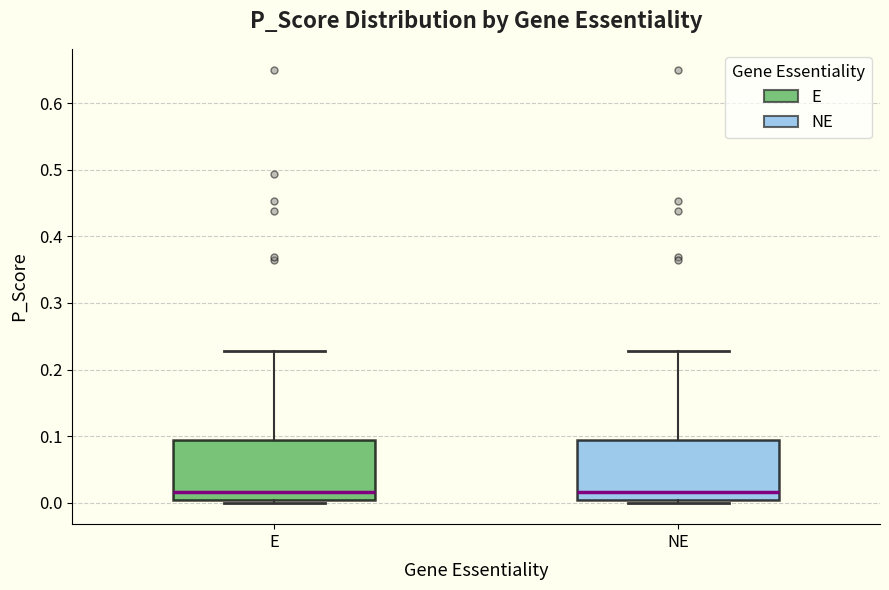

Where is the upper edge of the box for E on the y-axis? The values are not printed on the chart, so give them approximately, as read against the axis.

0.09